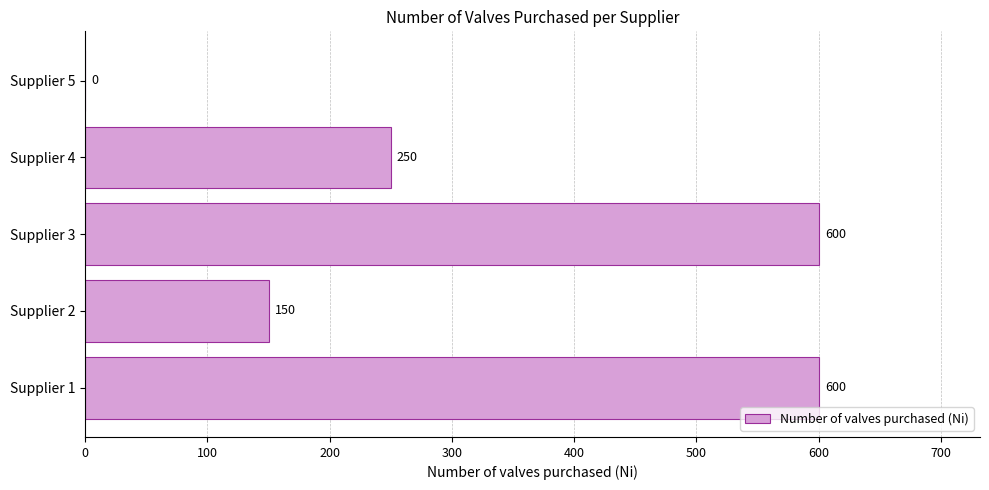

How many positive values are there?

4